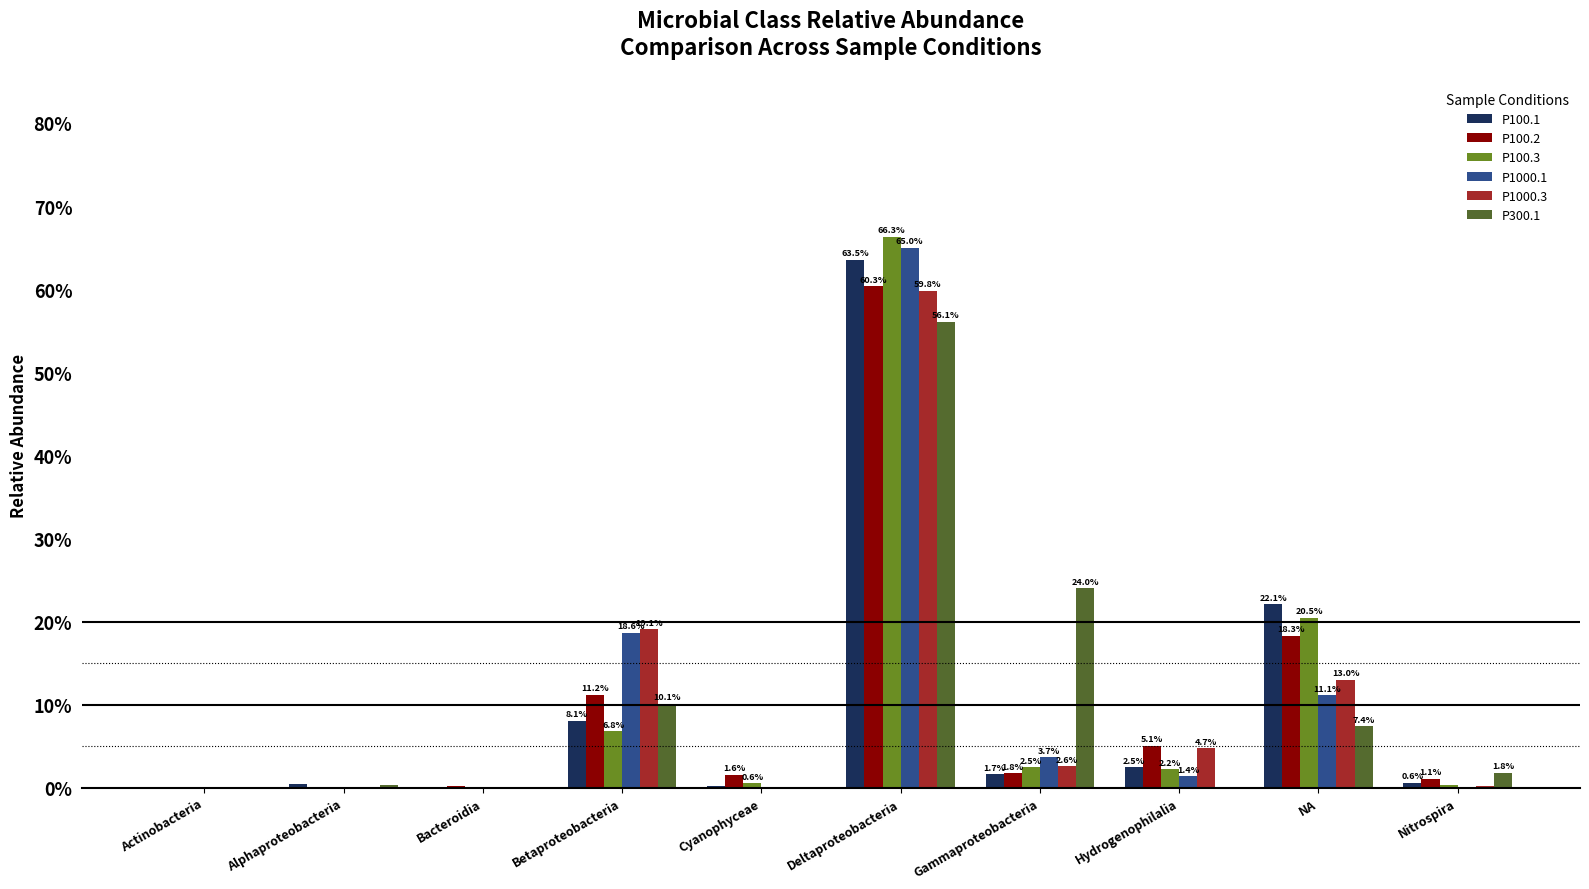

What is the greatest value displayed?

0.7